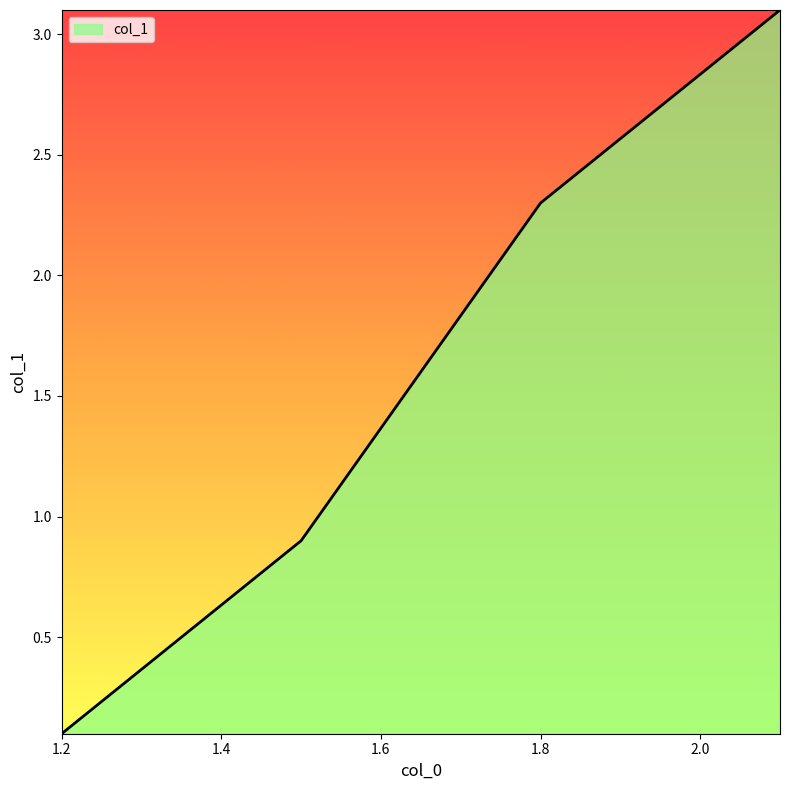

How many values exceed 2?

2